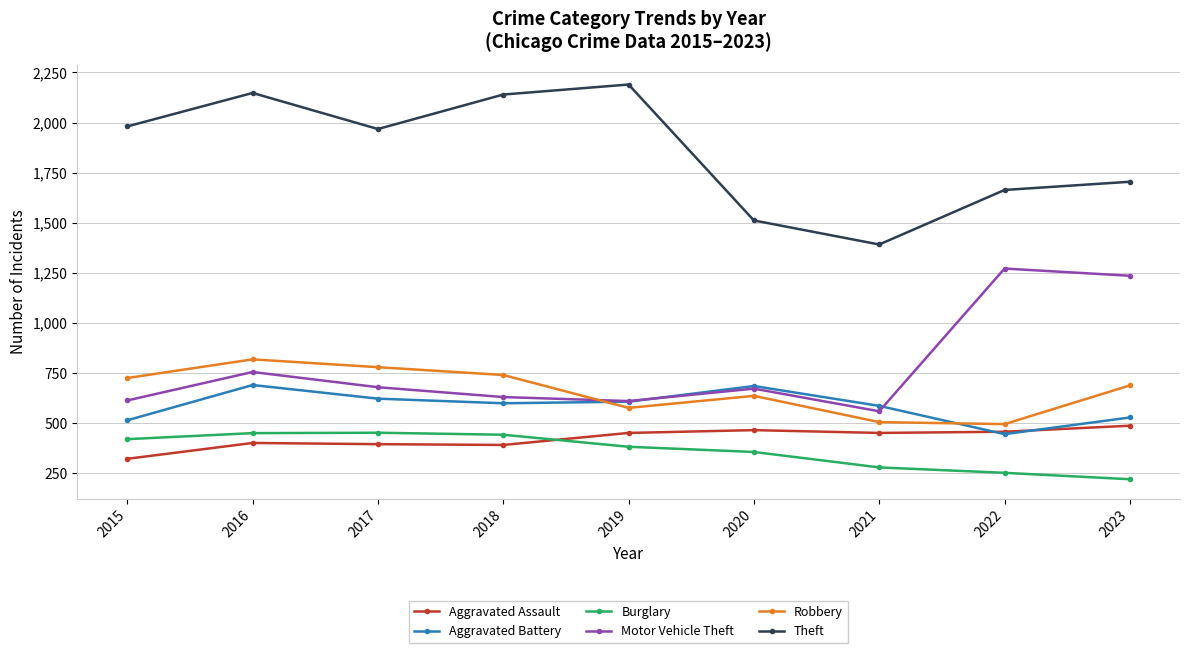

What is the value of the Burglary point at the 9th from the left?

221